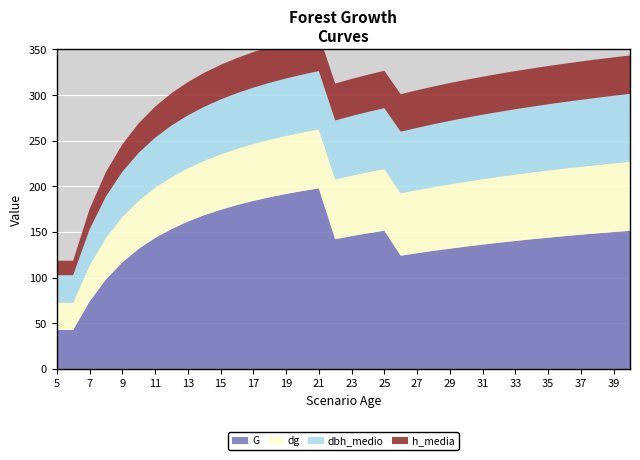

Reading right to left, list all the values displayed in this chart.

G: 40=151.4	39=150.0	38=148.6	37=147.1	36=145.5	35=143.8	34=142.1	33=140.2	32=138.3	31=136.2	30=134.1	29=131.8	28=129.4	27=126.8	26=124.1	25=151.5	24=148.6	23=145.5	22=142.1	21=197.9	20=195.0	19=191.7	18=188.2	17=184.1	16=179.6	15=174.4	14=168.4	13=161.4	12=153.2	11=143.4	10=131.5	9=116.7	8=98.0	7=73.8	6=42.7	5=42.7
dg: 40=75.6	39=75.2	38=74.9	37=74.5	36=74.1	35=73.7	34=73.2	33=72.7	32=72.2	31=71.7	30=71.1	29=70.5	28=69.9	27=69.2	26=68.4	25=67.6	24=67.0	23=66.3	22=65.5	21=64.7	20=64.2	19=63.6	18=63.0	17=62.4	16=61.6	15=60.7	14=59.6	13=58.4	12=56.9	11=55.0	10=52.7	9=49.7	8=45.5	7=39.5	6=30.0	5=30.0
dbh_medio: 40=74.3	39=74.0	38=73.7	37=73.3	36=72.9	35=72.5	34=72.0	33=71.6	32=71.1	31=70.6	30=70.0	29=69.5	28=68.8	27=68.1	26=67.4	25=66.6	24=66.0	23=65.3	22=64.6	21=63.8	20=63.4	19=62.9	18=62.3	17=61.7	16=61.0	15=60.1	14=59.1	13=58.0	12=56.5	11=54.8	10=52.5	9=49.5	8=45.4	7=39.5	6=30.0	5=30.0
h_media: 40=42.2	39=42.1	38=42.1	37=42.0	36=42.0	35=41.9	34=41.9	33=41.8	32=41.7	31=41.6	30=41.5	29=41.5	28=41.4	27=41.2	26=41.1	25=41.0	24=40.8	23=40.6	22=40.4	21=40.2	20=40.0	19=39.7	18=39.4	17=39.0	16=38.5	15=37.9	14=37.3	13=36.4	12=35.4	11=34.1	10=32.3	9=30.0	8=26.8	7=22.3	6=15.8	5=15.8